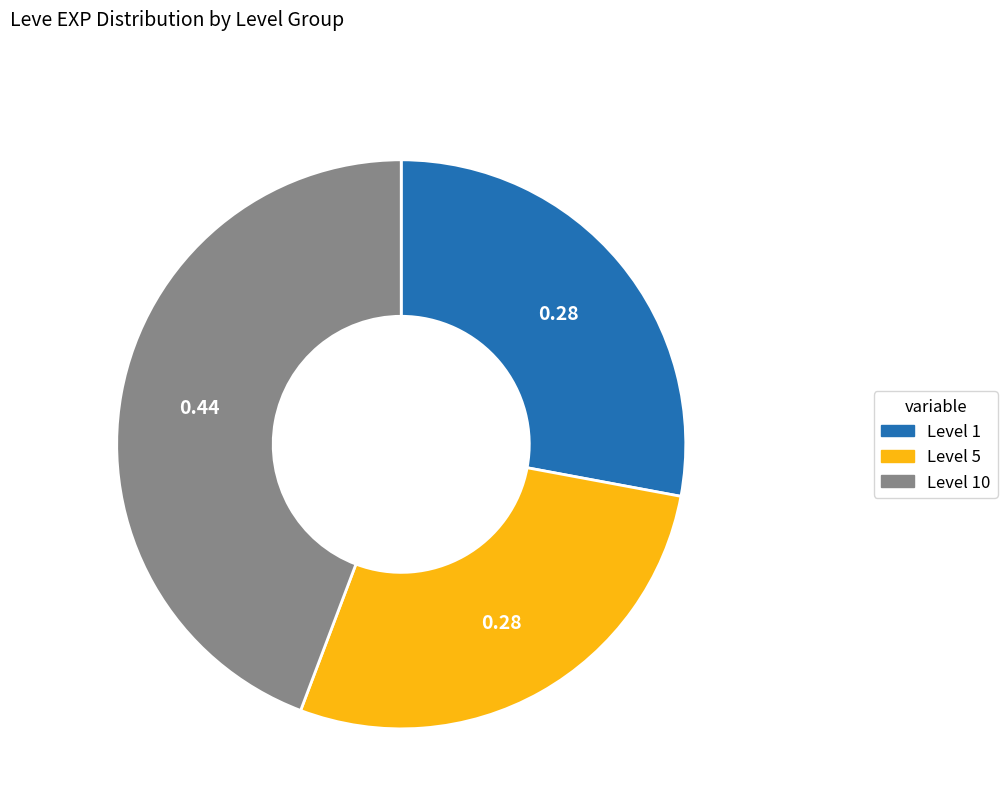

How many slices are in this pie chart?

3